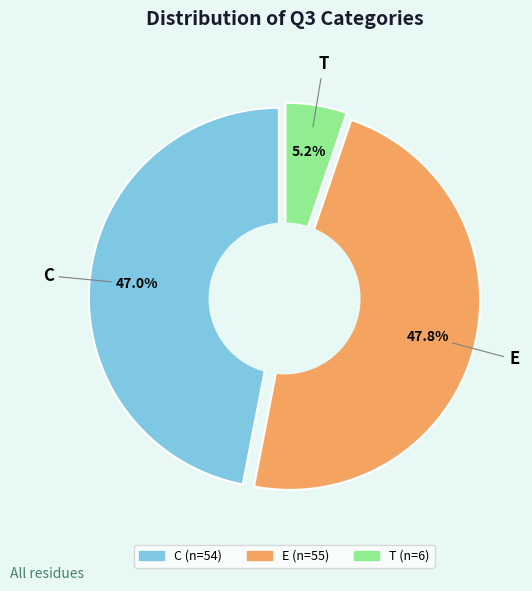

What percentage do C and E together represent?

94.8%